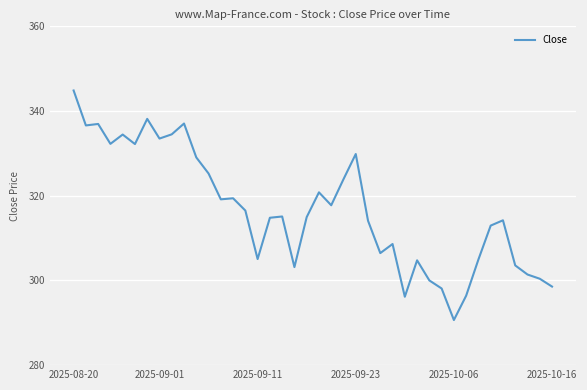

What is the greatest value displayed?

344.9